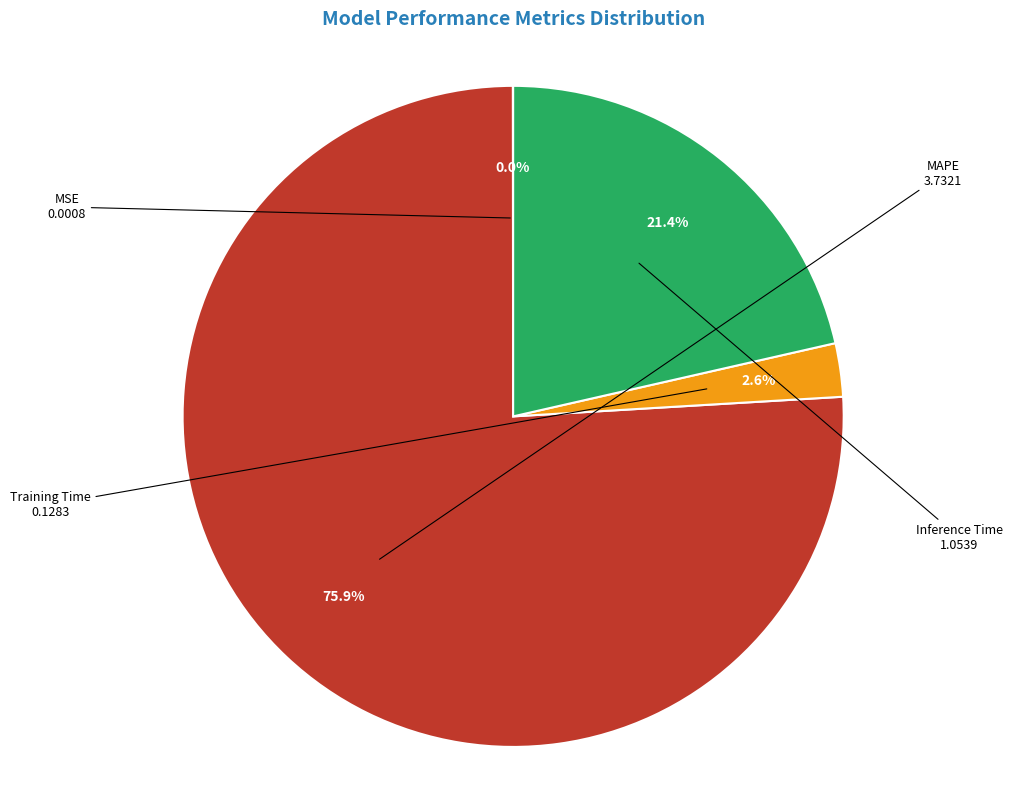

Combined, do Training Time and Inference Time account for over 50%?

No